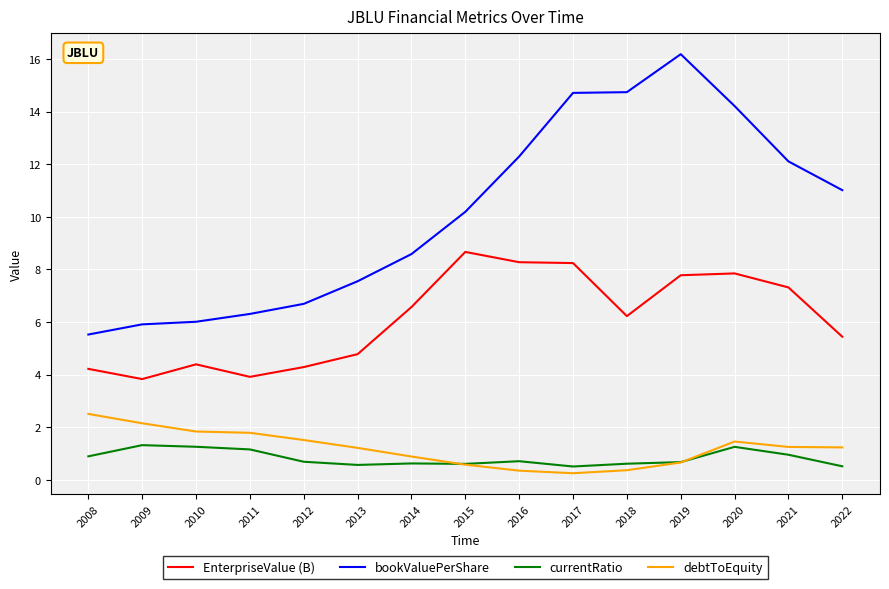

What is the difference between the maximum and minimum values in the debtToEquity series?

2.3